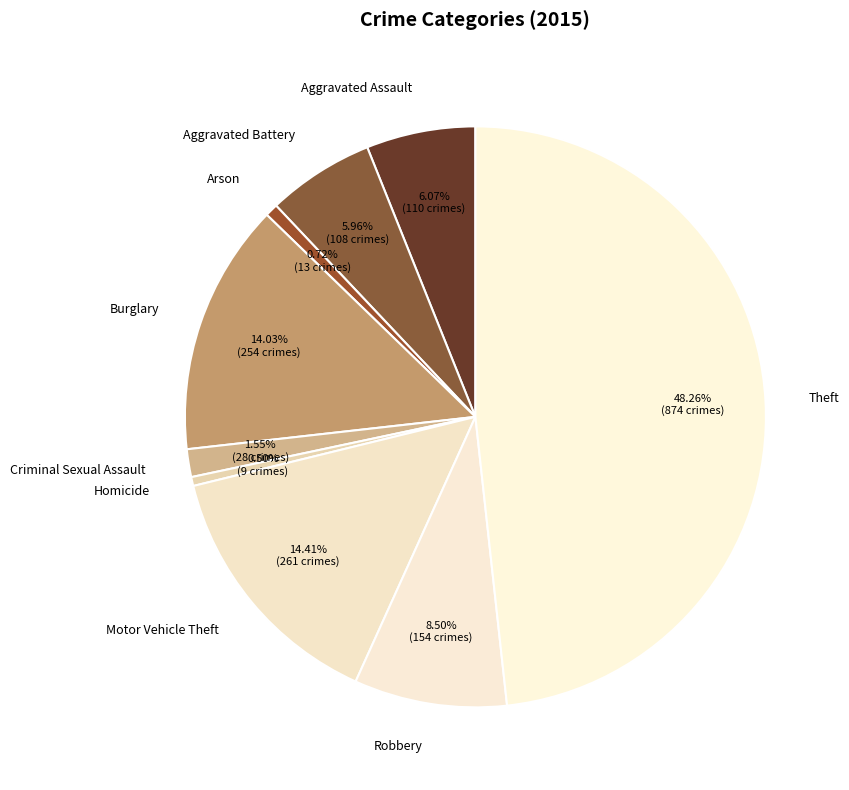

Count the number of slices in the pie.

9